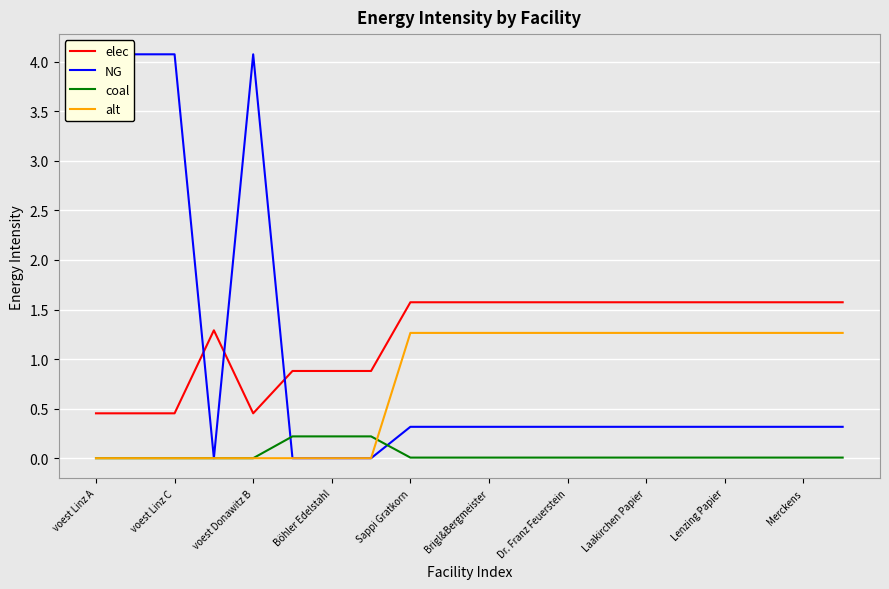

How many intersections are there between alt and coal?

1